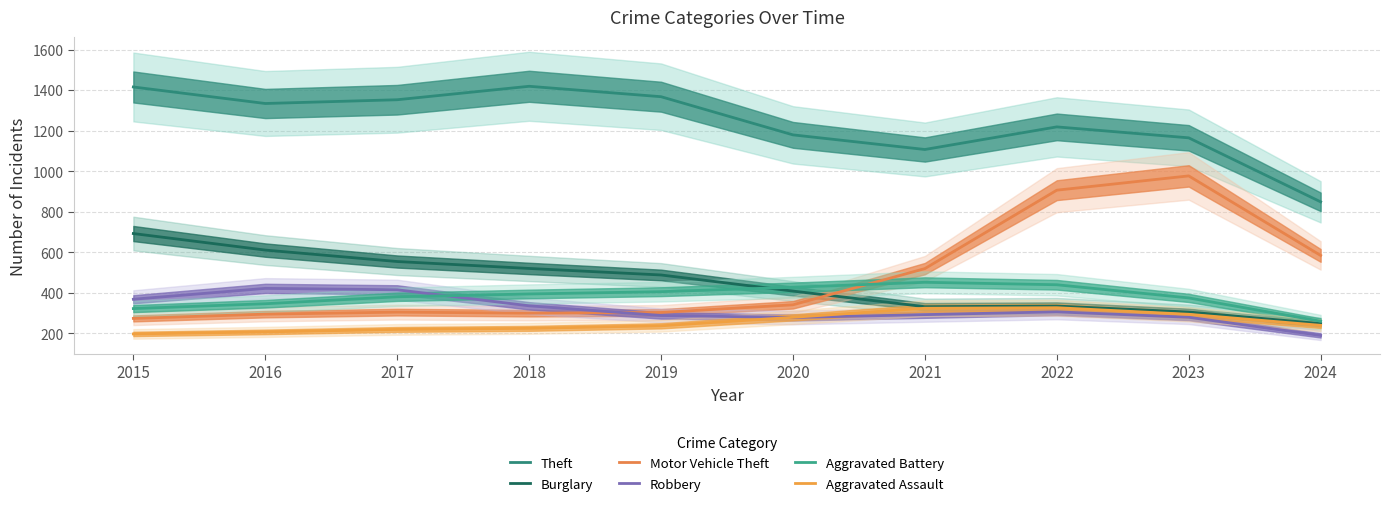

At which label does Aggravated Battery reach its minimum?

2024